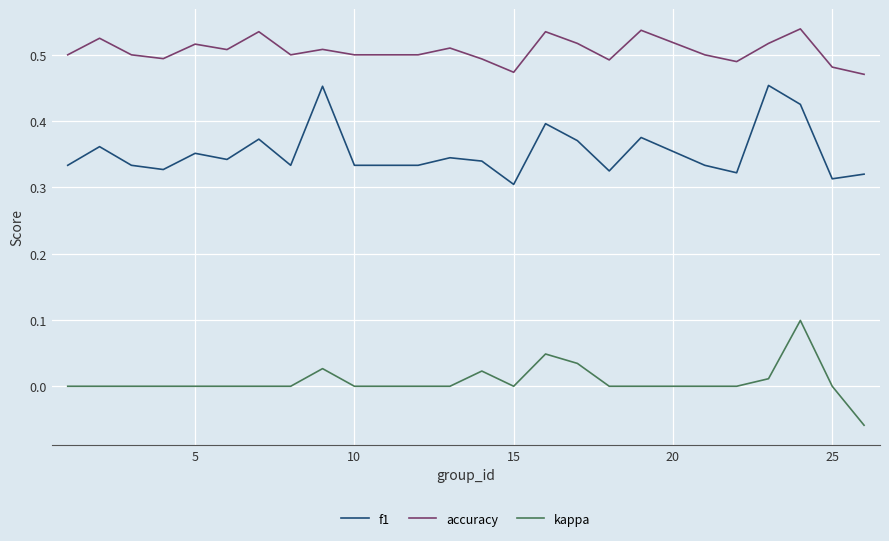

Rank the series by their maximum value, from highest to lowest.

accuracy, f1, kappa